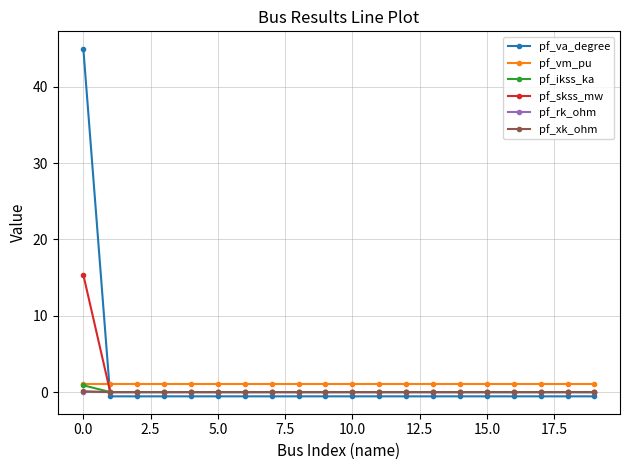

After their last crossing, which series has the higher values: pf_va_degree or pf_xk_ohm?

pf_xk_ohm